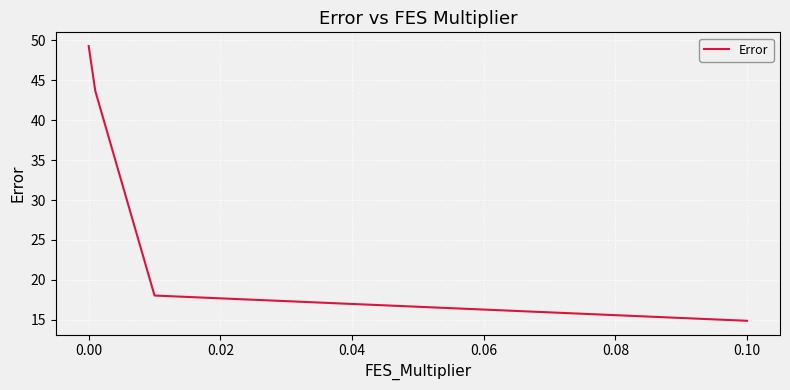

What is the difference between the maximum and minimum values?

34.4